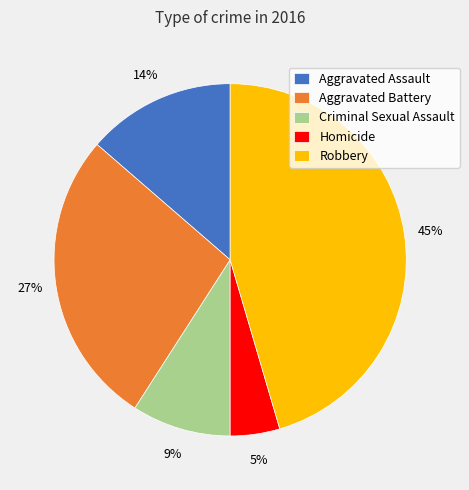

To the nearest percent, what percentage of the pie is Aggravated Battery?

27%